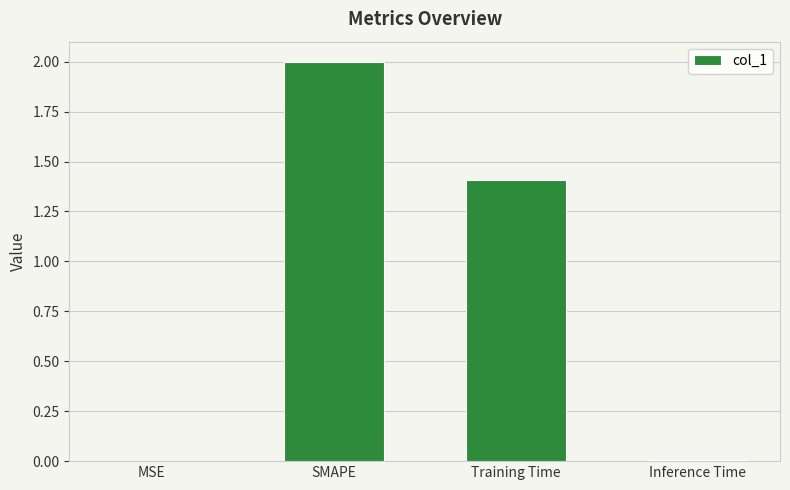

True or false: the data shows 2.0 at SMAPE.

True